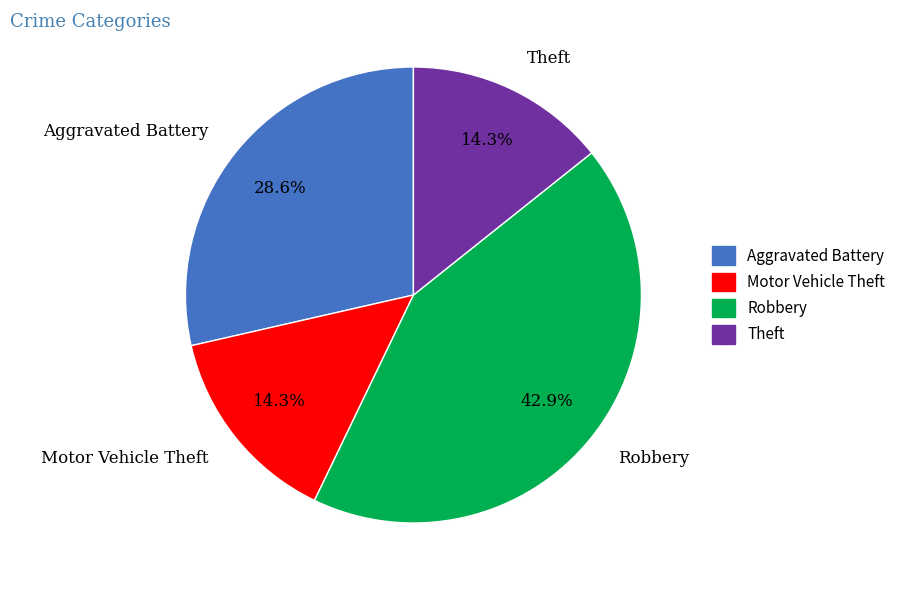

What is the largest slice in the pie chart?

Robbery